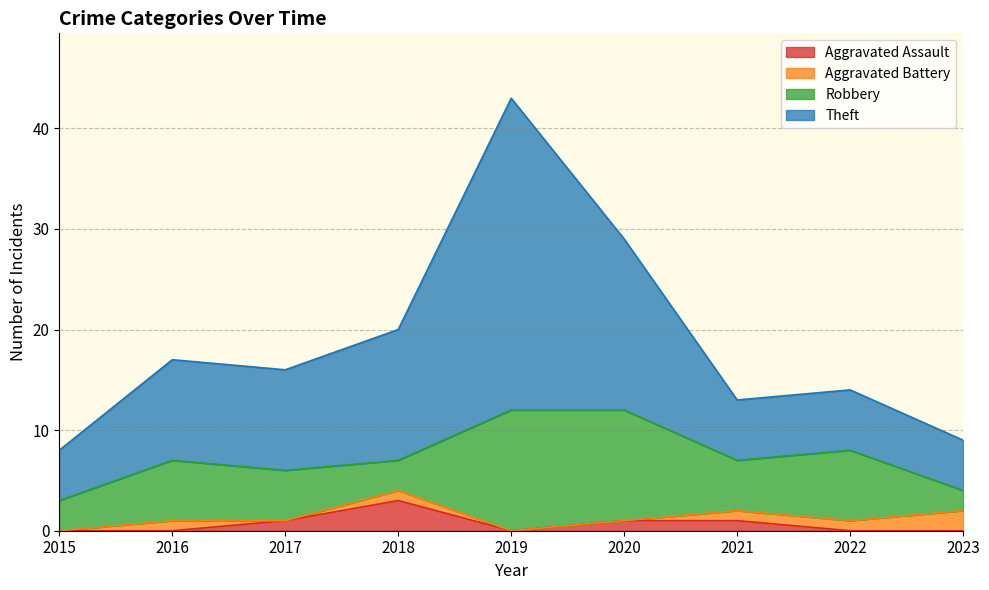

What is the value of the Theft point at the 2nd from the left?

17